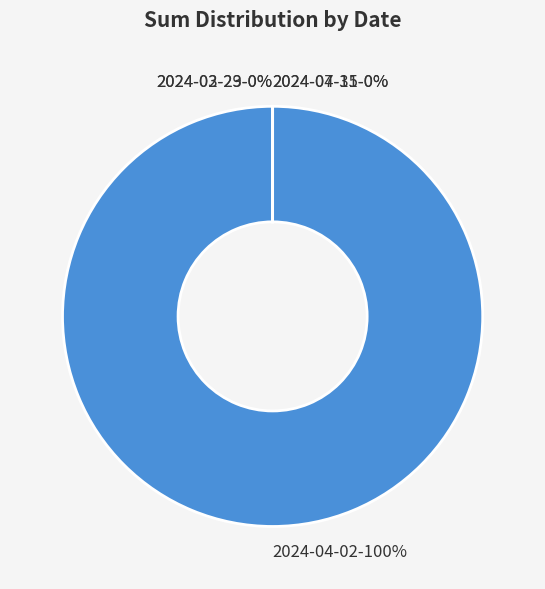

Is there any slice that represents more than half of the pie?

Yes